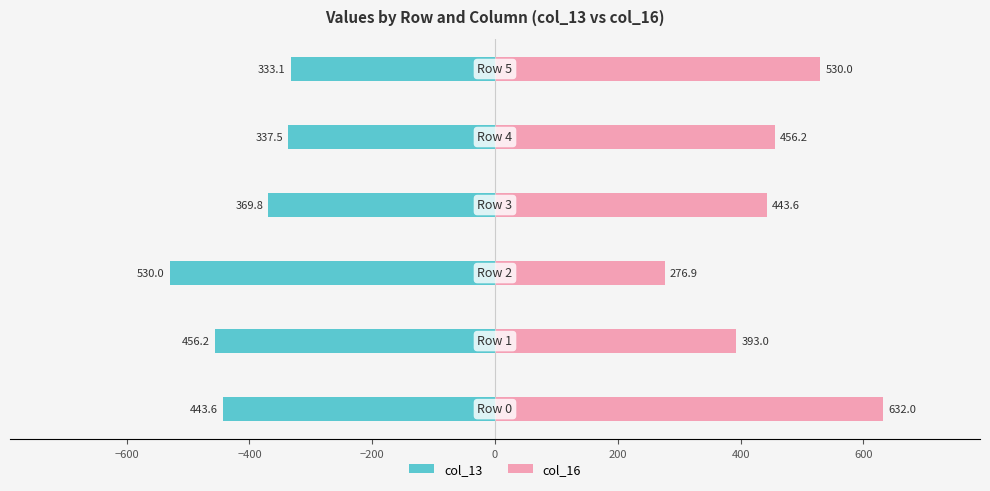

How many bars are there in each group?

2